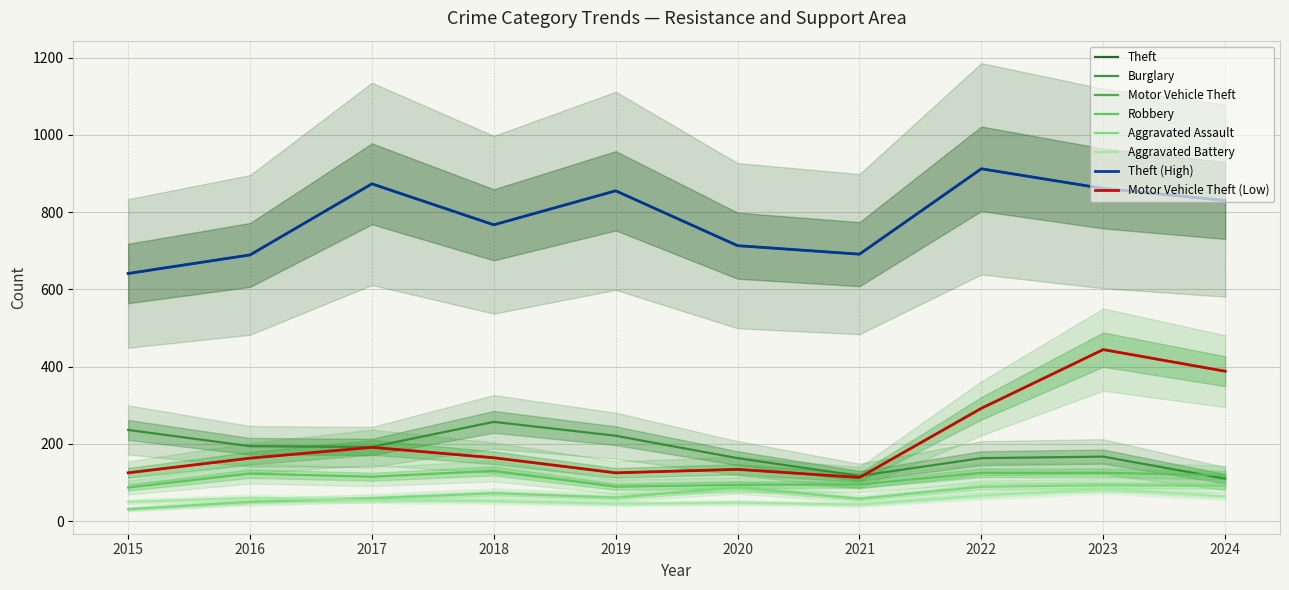

At which label does Burglary reach its minimum?

2024